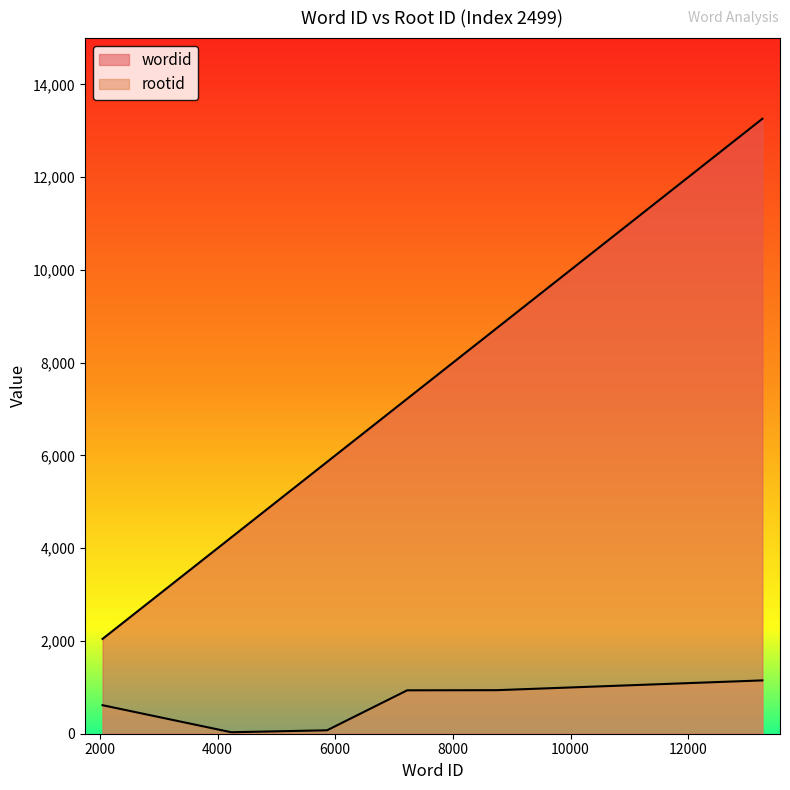

The rootid series shows 32 at 4233. True or false?

True